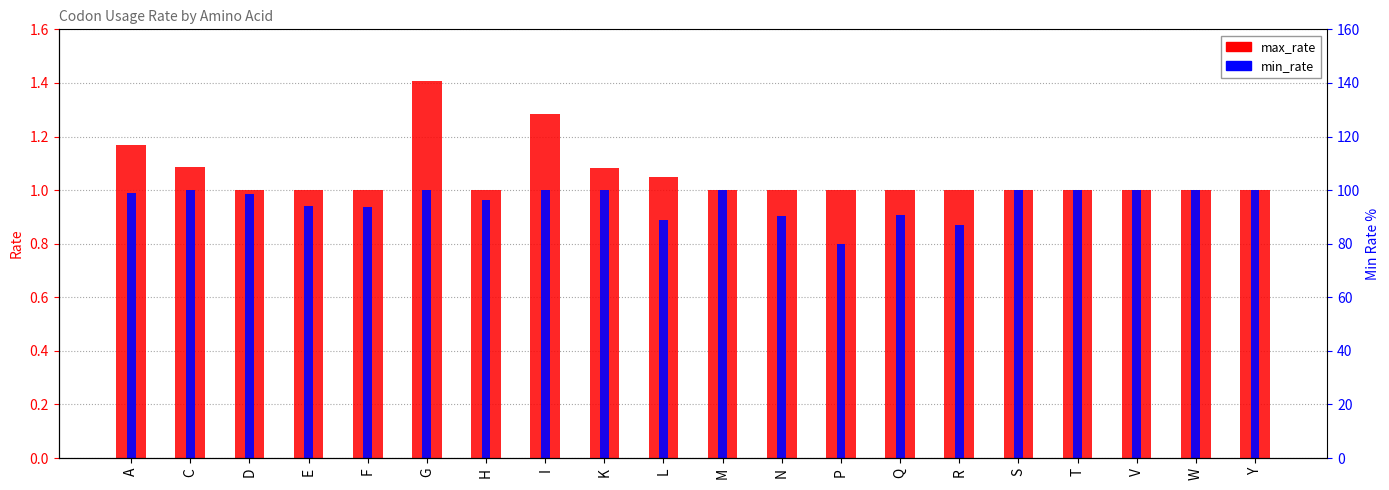

Which series changed the most between Q and R?

min_rate